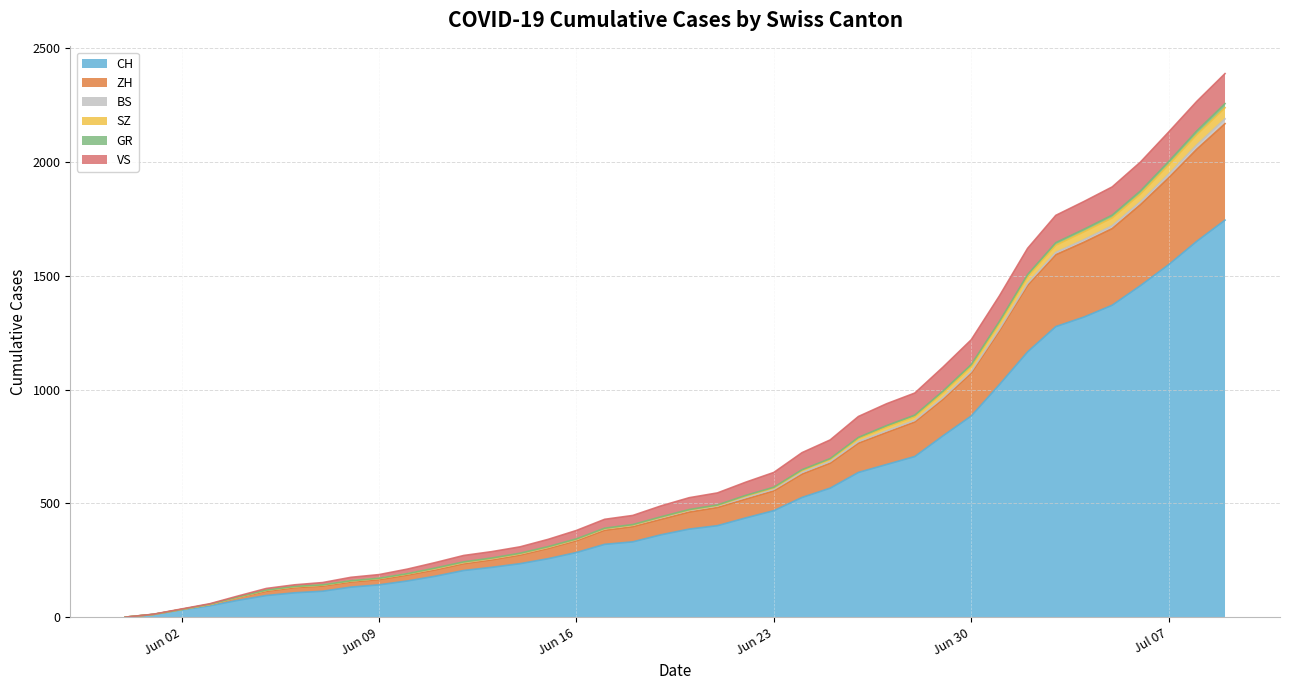

What is the maximum value for CH?

1745